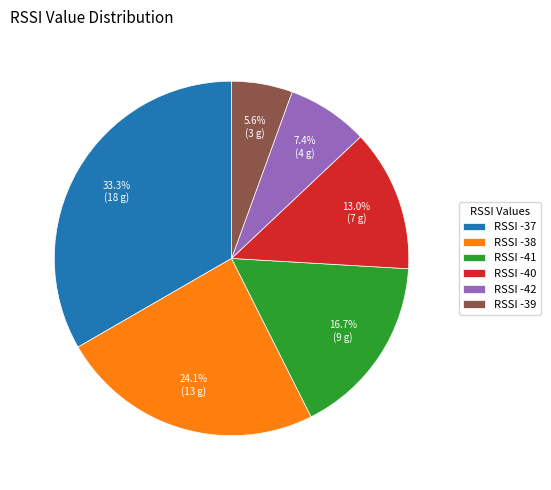

Count the number of slices in the pie.

6